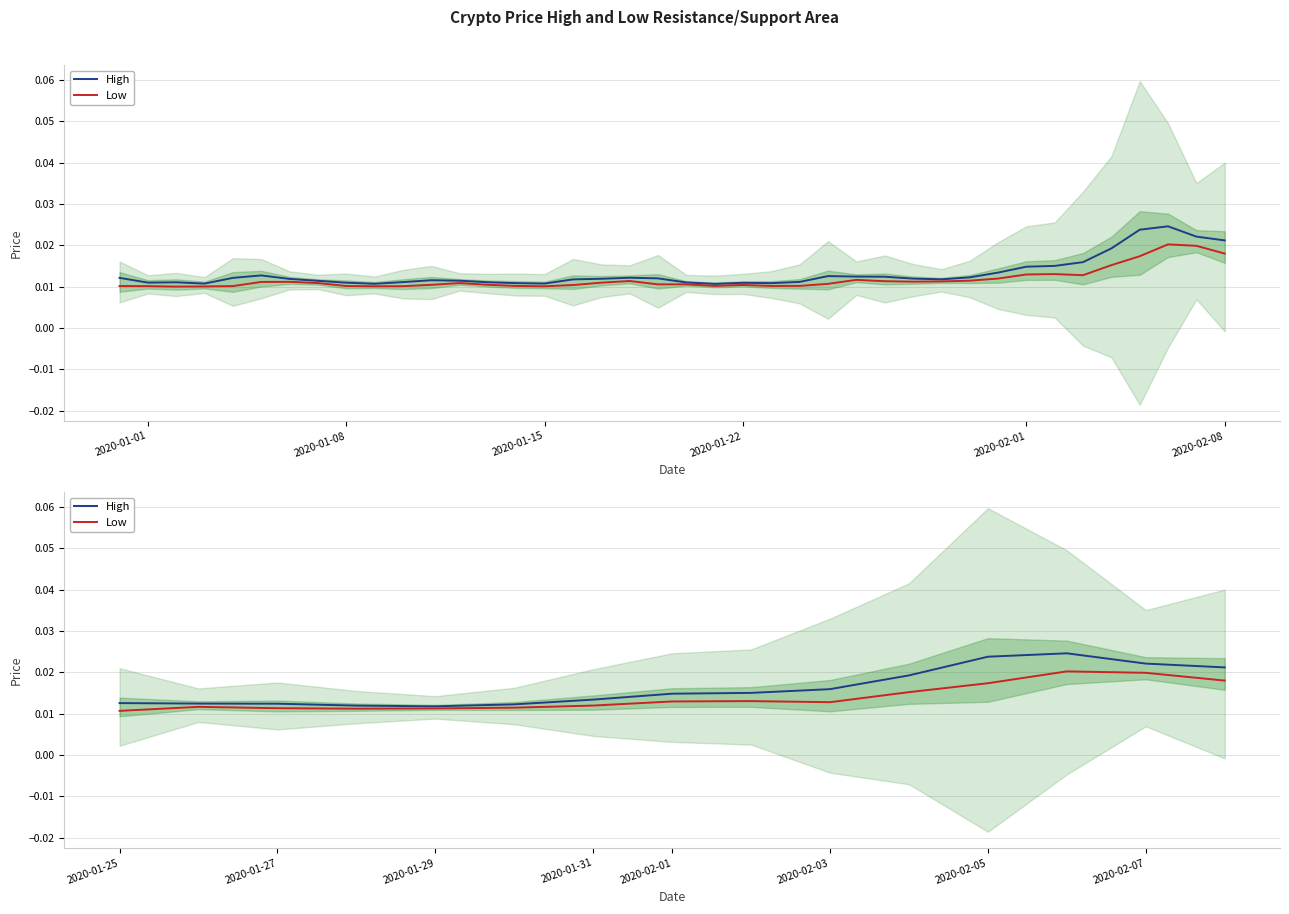

At which label is Low closest to 0?

2020-01-25